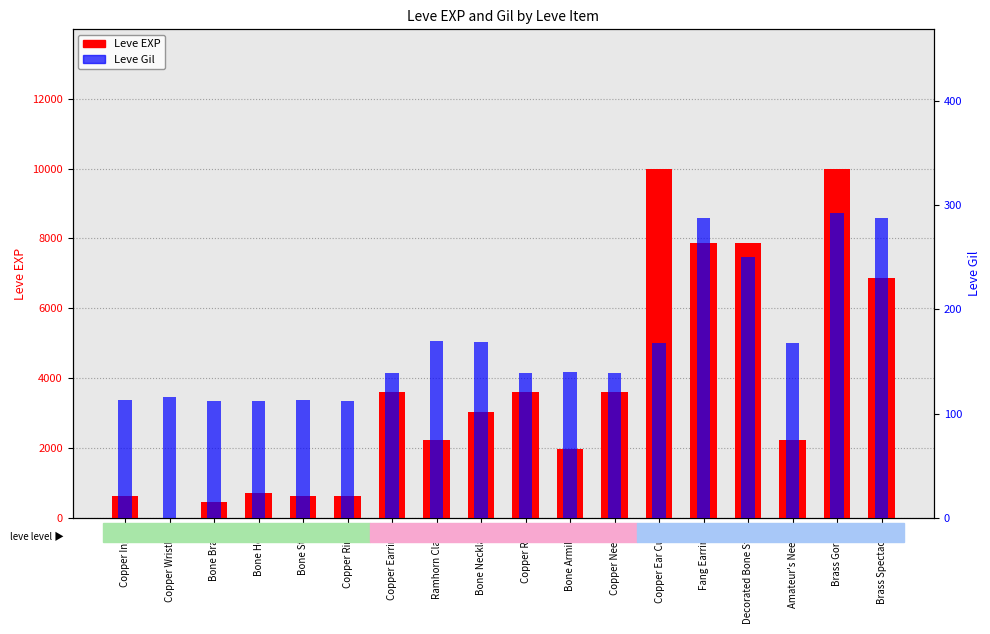

How many distinct data groups are displayed?

2